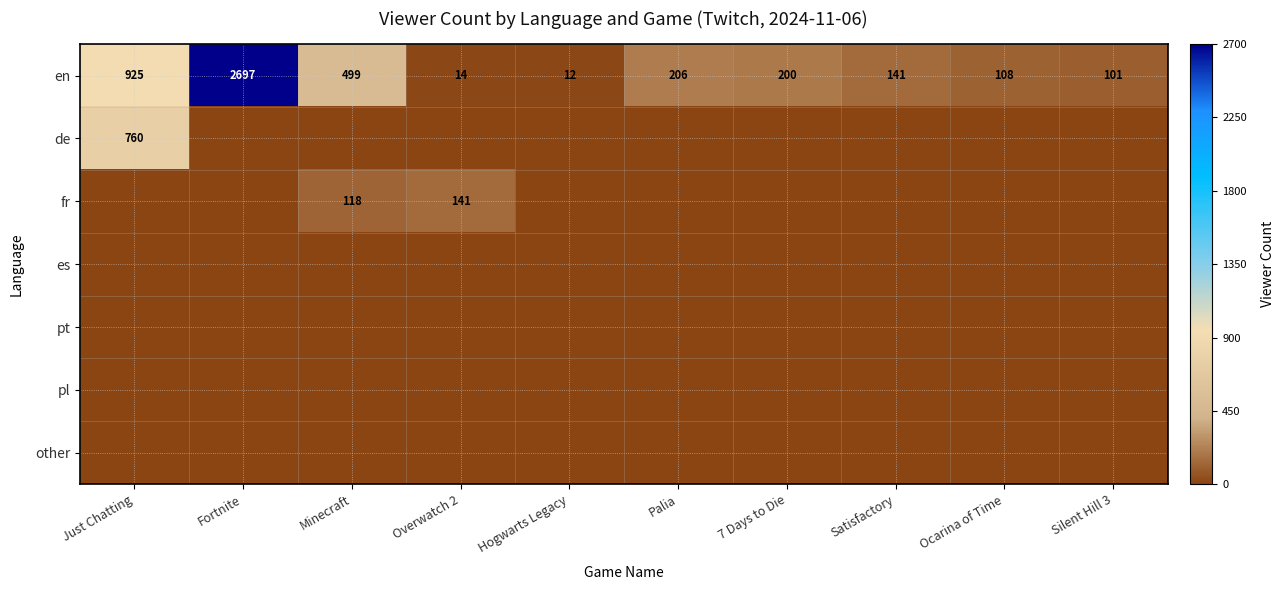

What is the sum of all en values?

4903